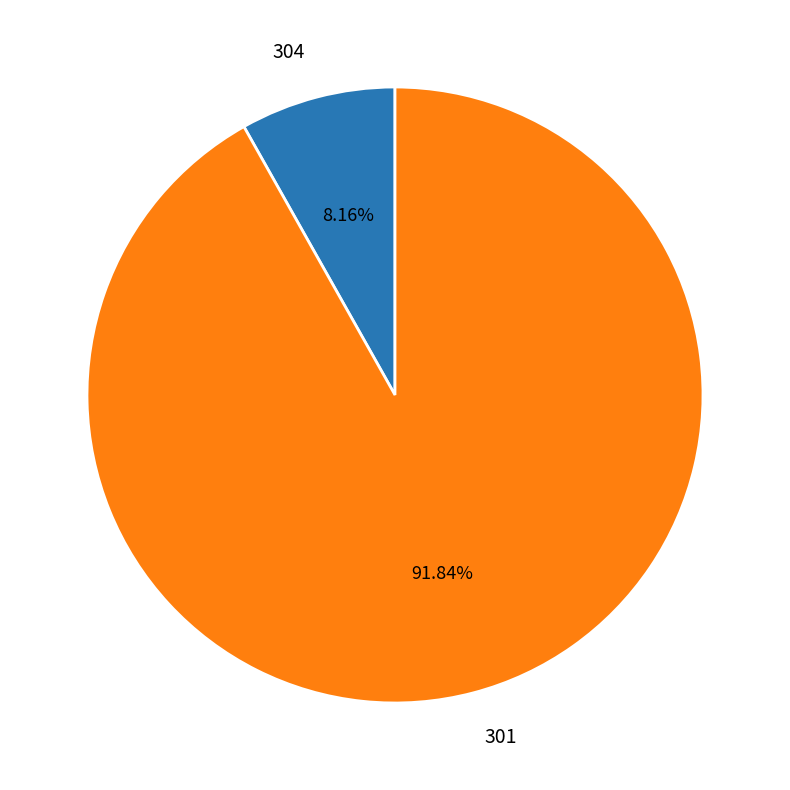

Between 301 and 304, which is larger?

301